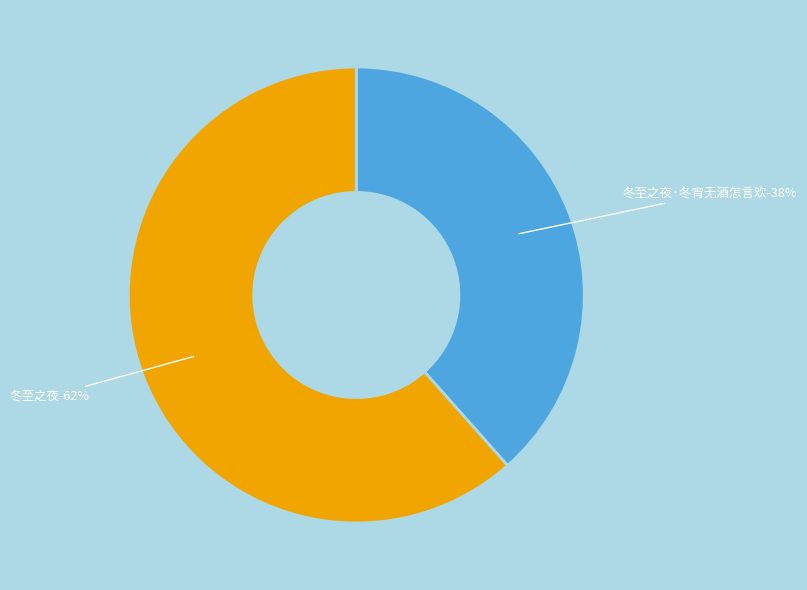

Which slice is the smallest?

冬至之夜·冬宵无酒怎言欢